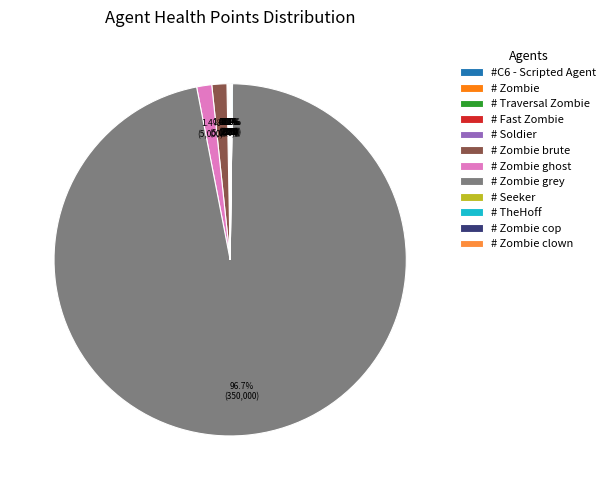

Is there any slice that represents more than half of the pie?

Yes